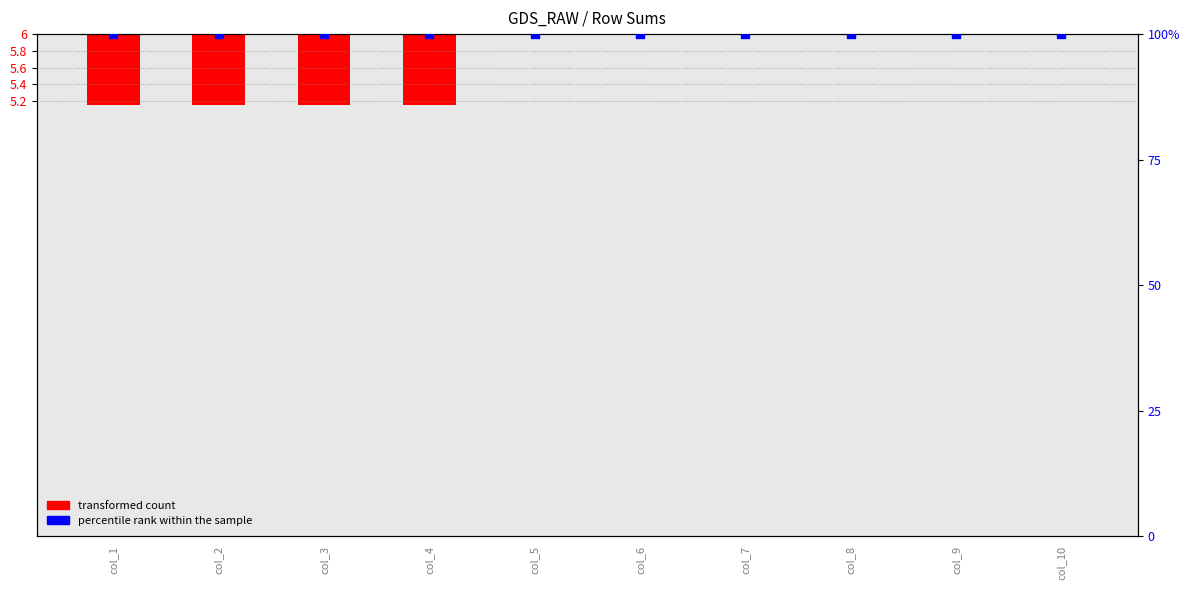

What is the total value across all series at col_5?

100.0